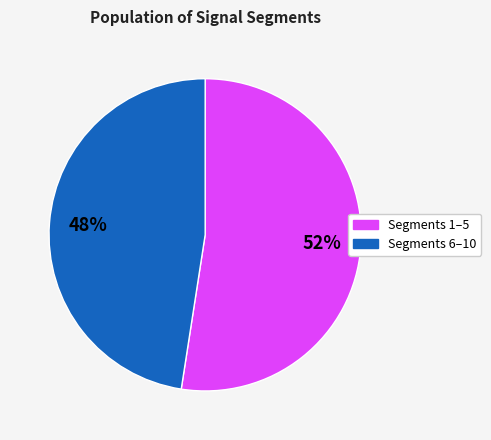

To the nearest percent, what portion does Segments 6–10 represent?

48%